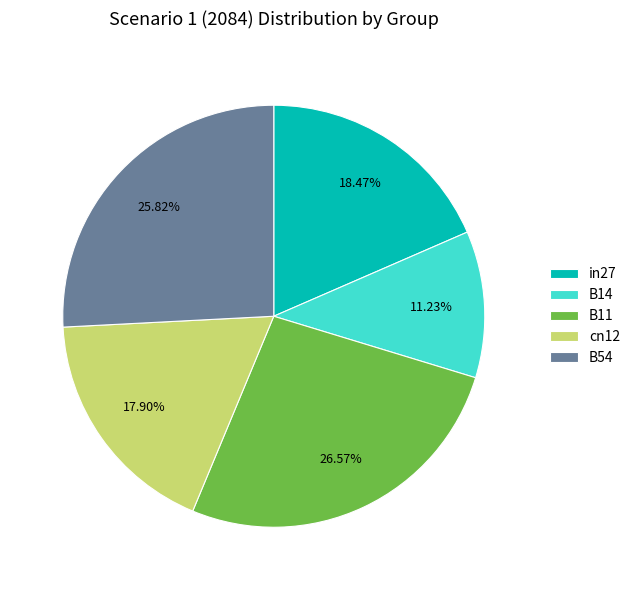

Combined, what portion of the pie is B11 and B54?

52.4%